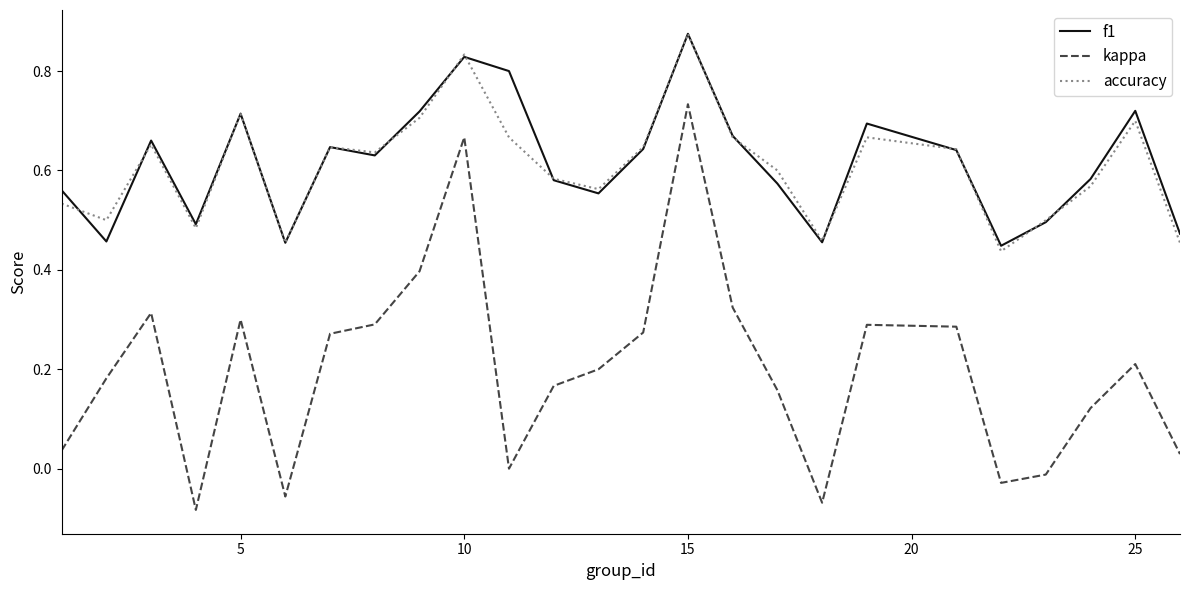

True or false: accuracy and kappa intersect in this chart.

False